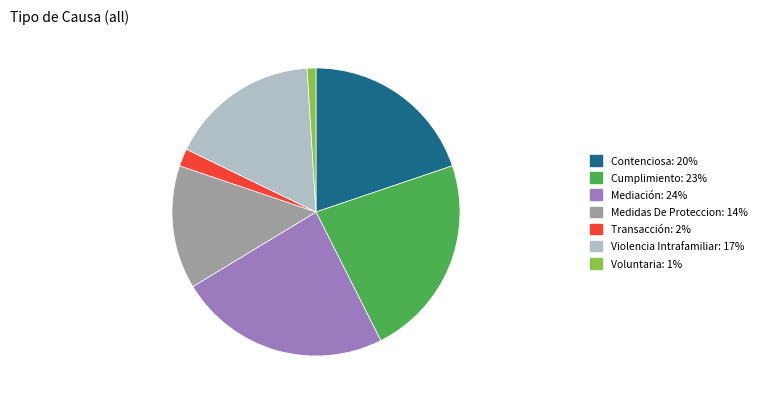

Is Cumplimiento: 23% the majority of the pie?

No